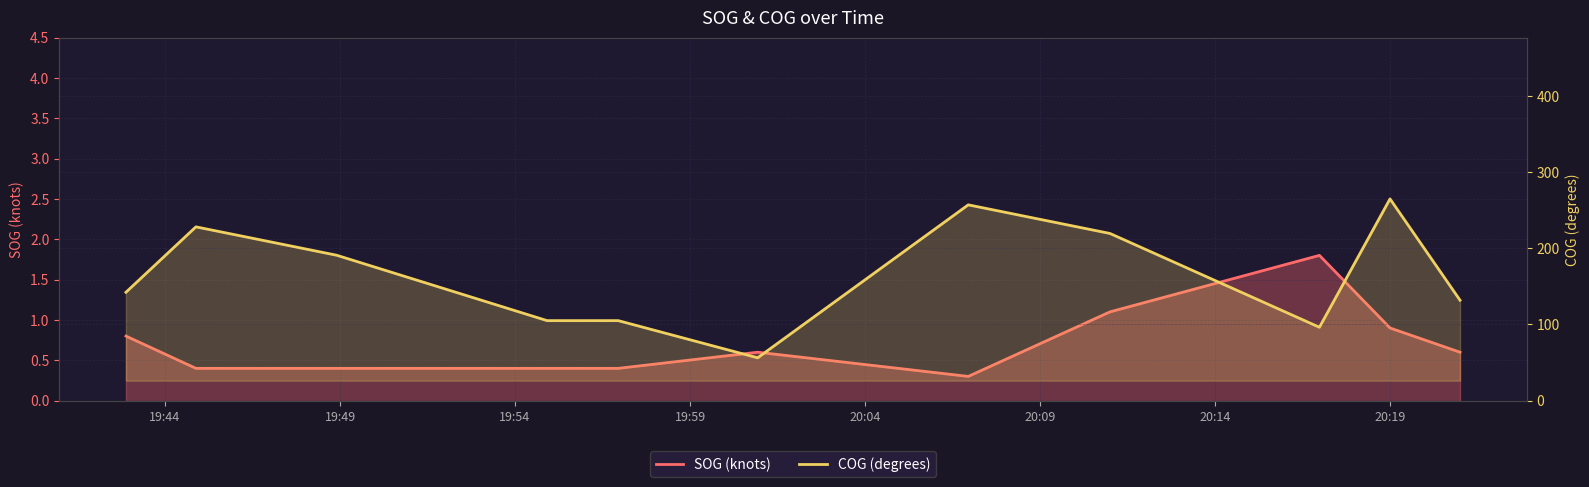

Count the number of categories in the chart.

11